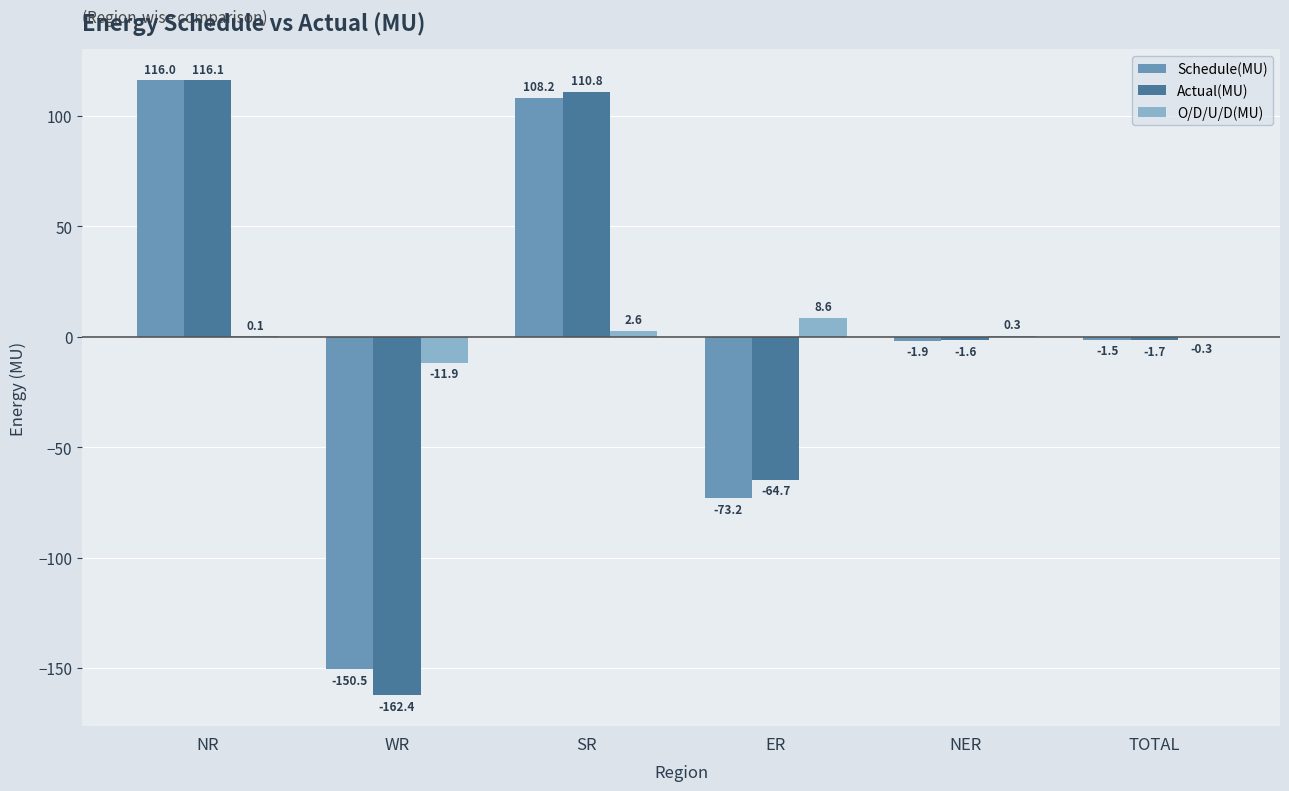

What is the total value across all series at WR?

-324.8